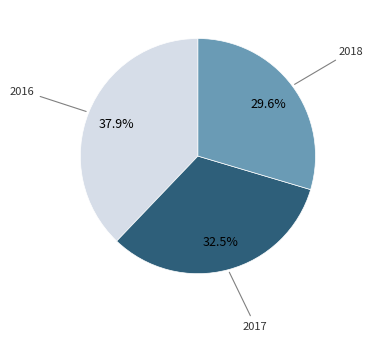

Is 2018 the majority of the pie?

No